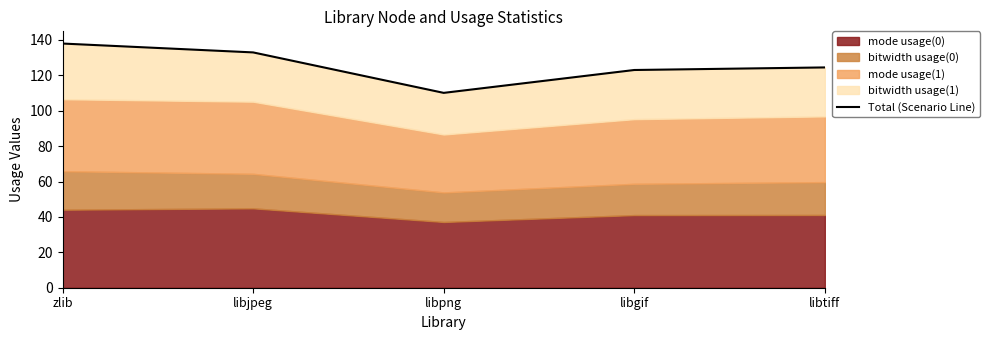

Where is the data nearest to the value 124?

libtiff